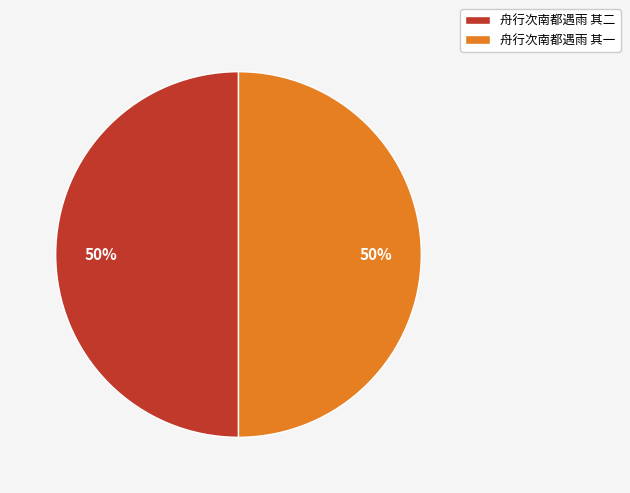

Is it true that 舟行次南都遇雨 其二 is 50% of the pie?

True